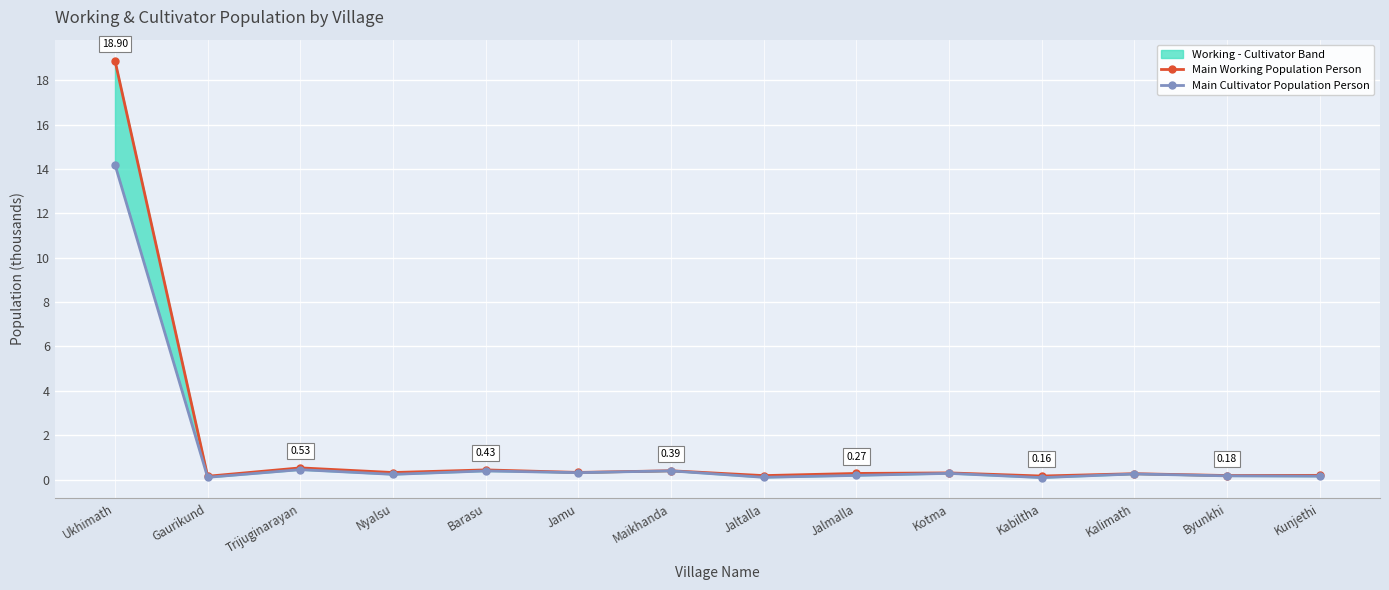

What is the total value across all series at Kabiltha?

0.2